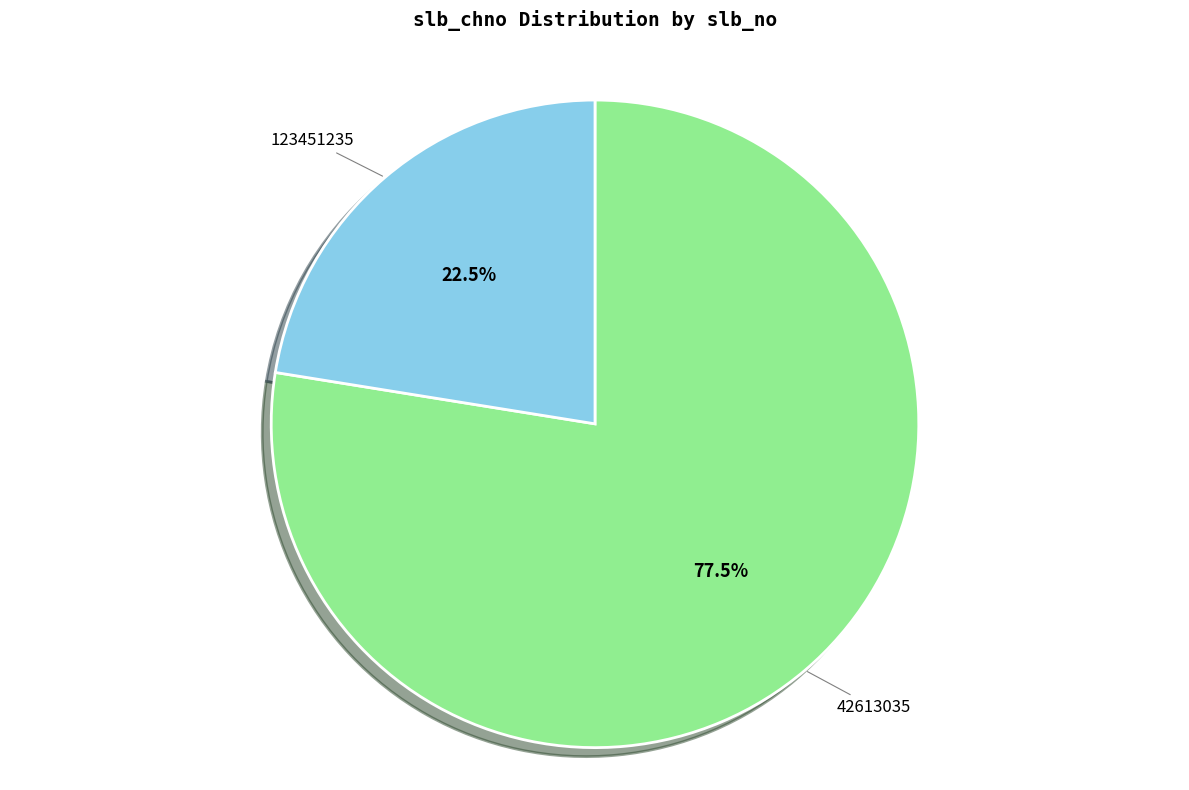

Count the number of slices in the pie.

2